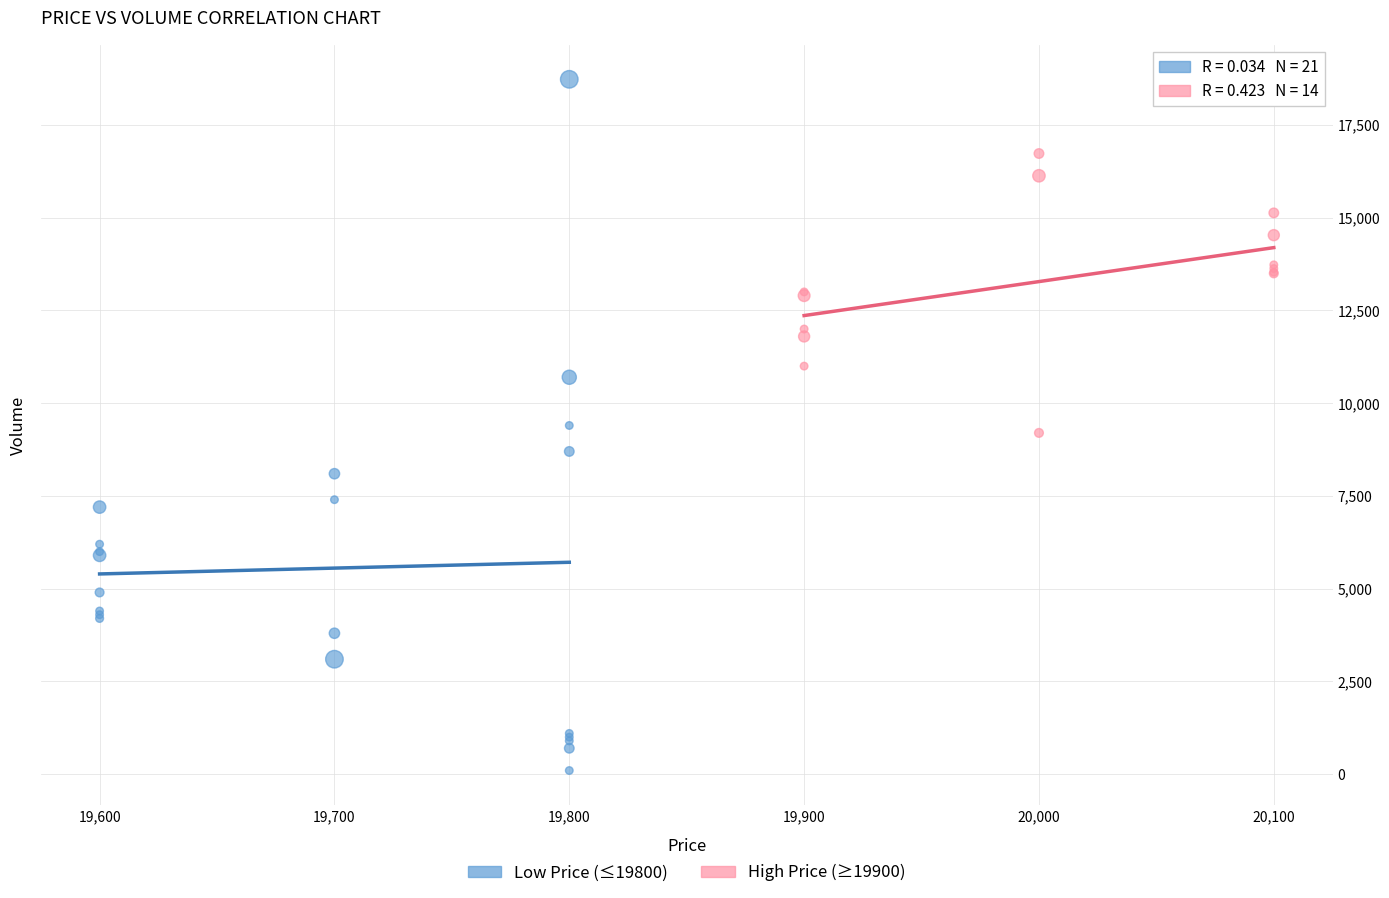

Which series reaches the minimum Y coordinate?

Low Price (≤19800)